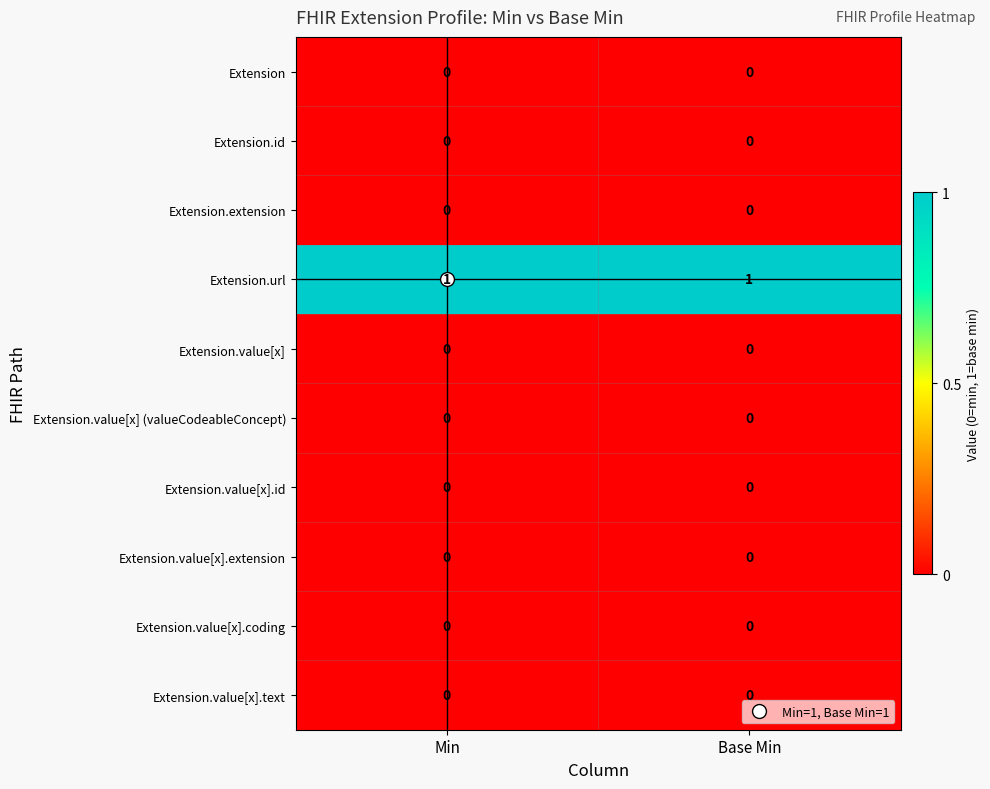

Which series has the largest total across all categories?

Extension.url